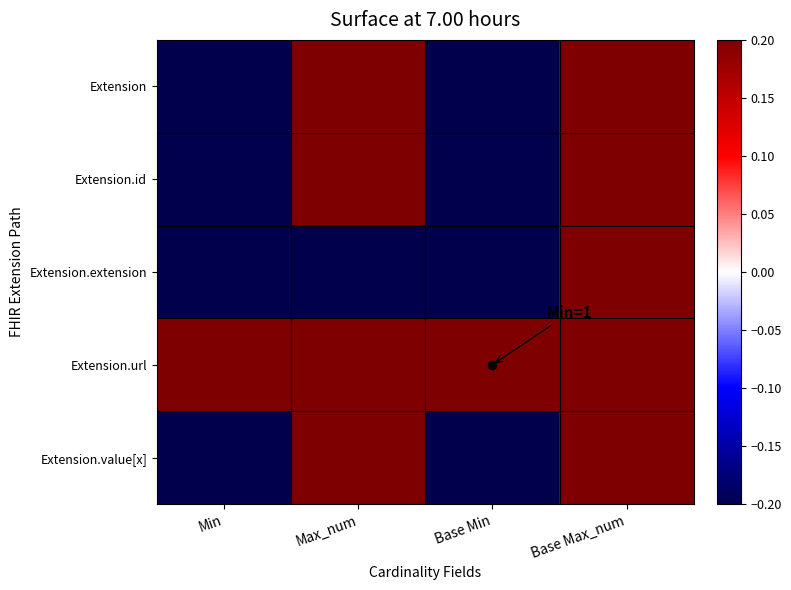

Which series changed the most between Min and Base Max_num?

Extension